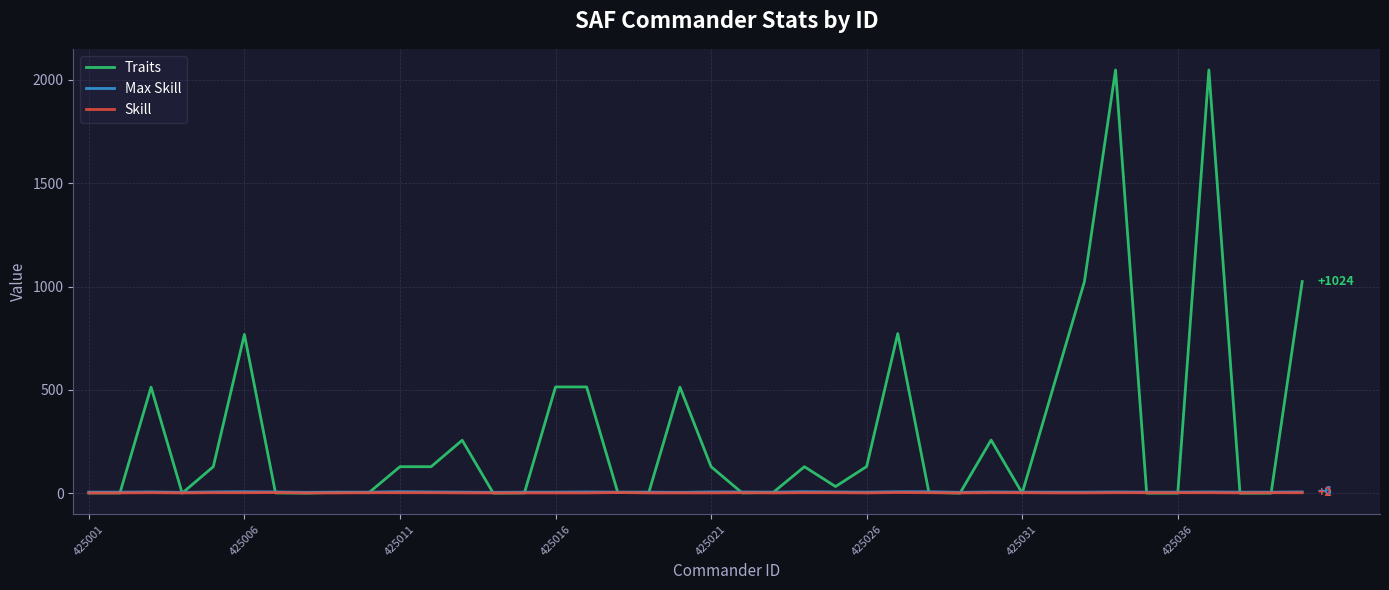

What is the greatest value displayed?

2048